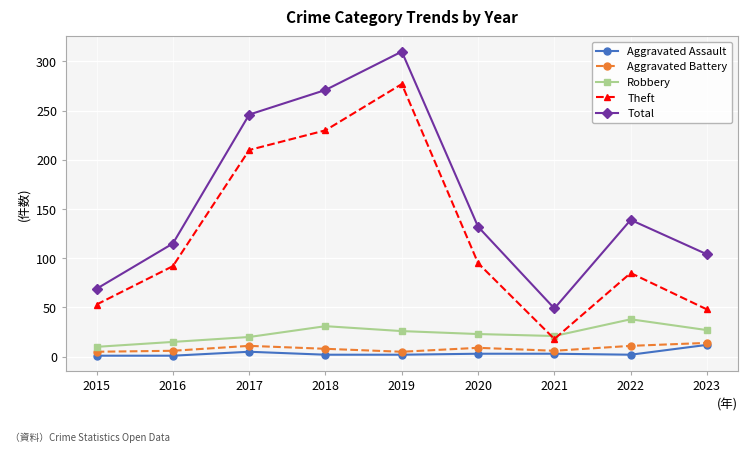

What is the difference between the second highest and second lowest values in the Aggravated Battery series?

6